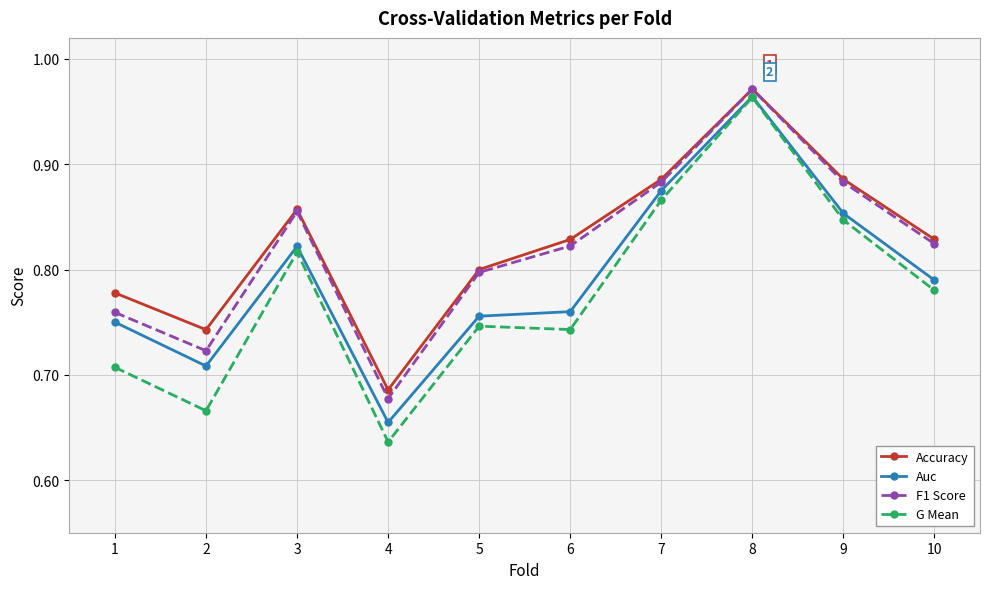

At which label is Auc closest to 0?

4